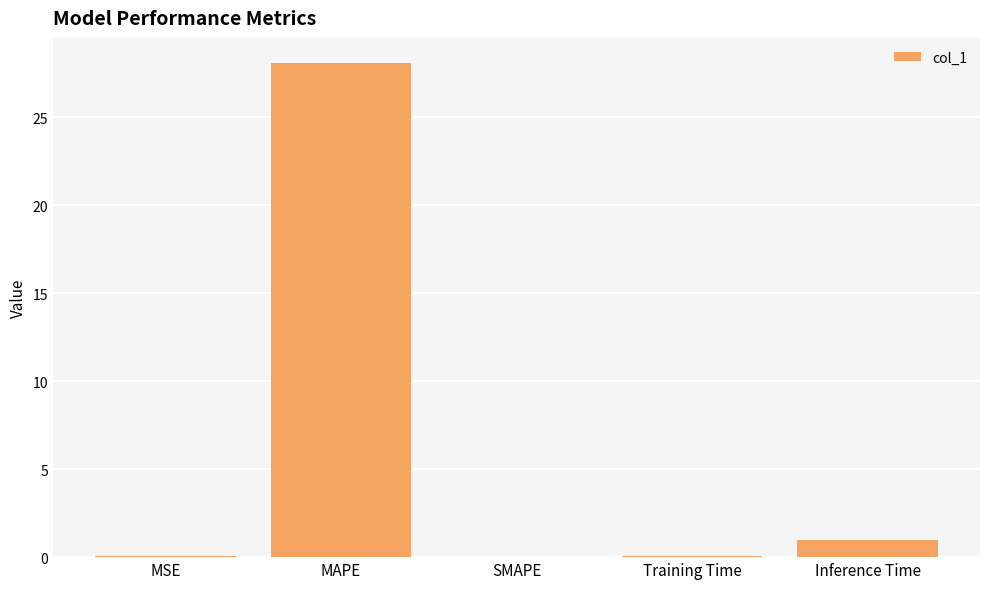

Read the value at MAPE.

28.1